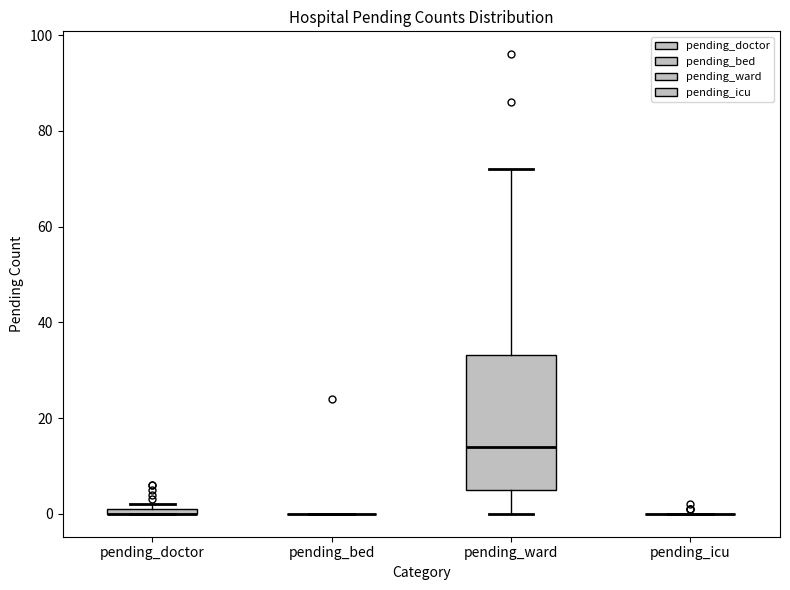

Comparing the boxes themselves (not the whiskers), which one is the tallest?

pending_ward